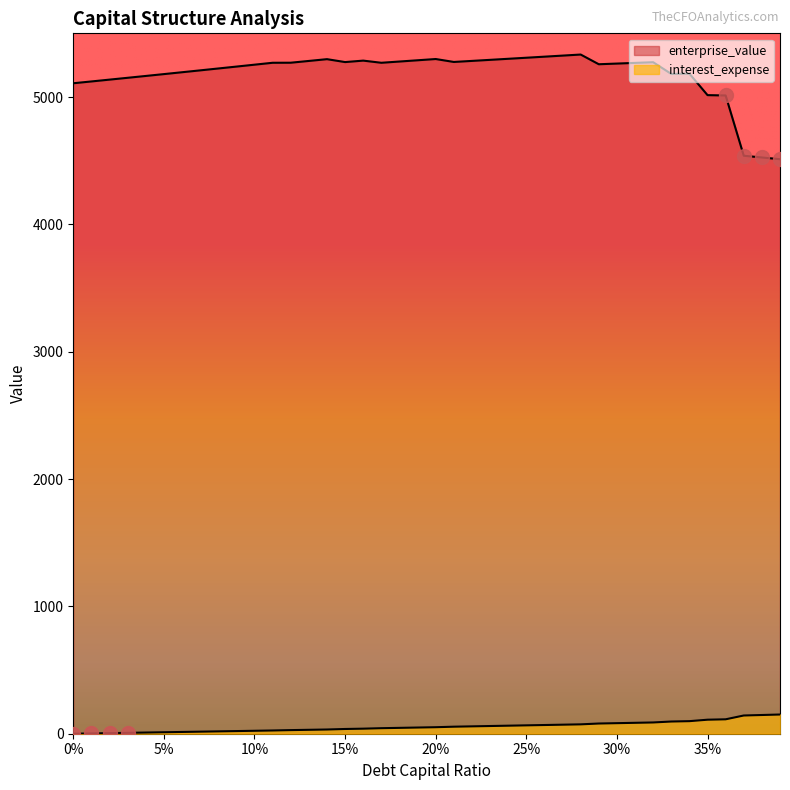

Which series reaches the maximum Y coordinate?

enterprise_value